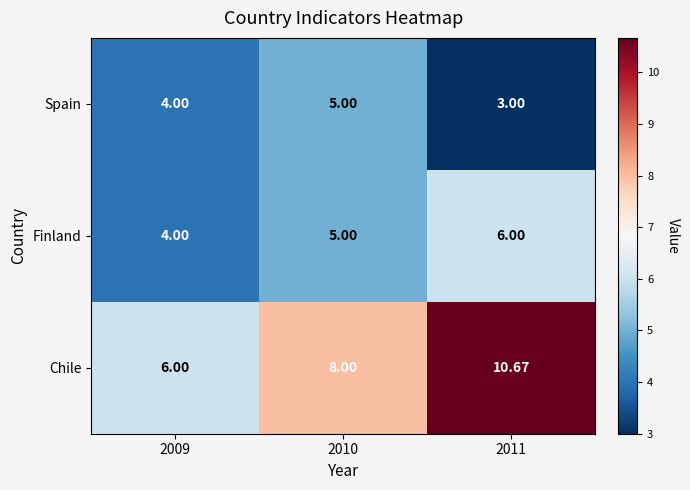

Rank the series by their average value, from lowest to highest.

Spain, Finland, Chile